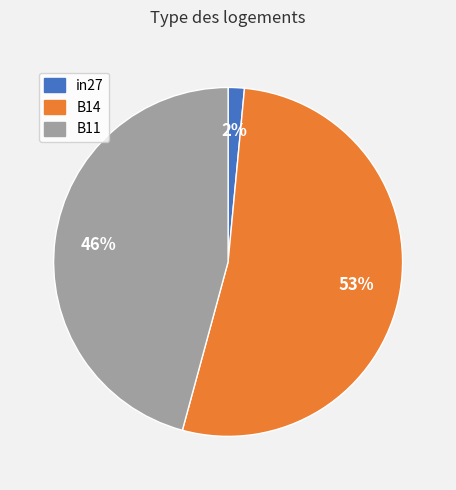

True or false: in27 accounts for 2% of the total.

True